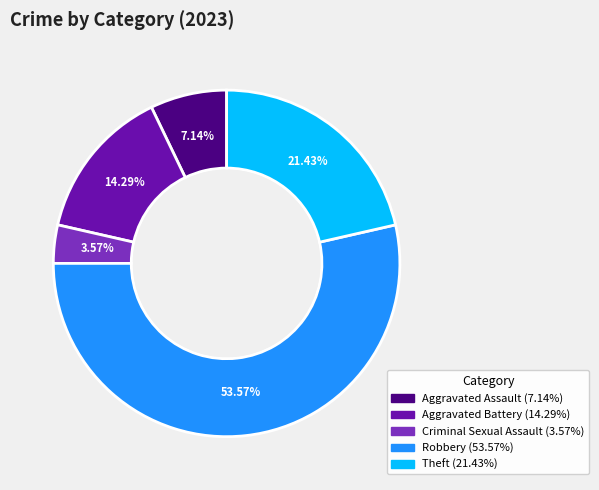

True or false: Aggravated Battery accounts for 14% of the total.

True